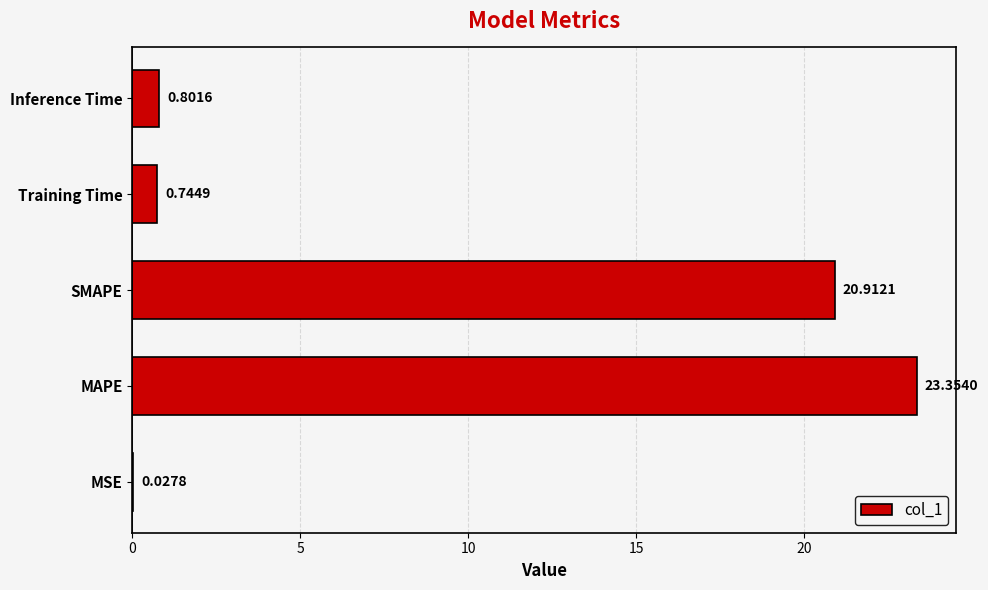

Which label corresponds to the largest value in the chart?

MAPE